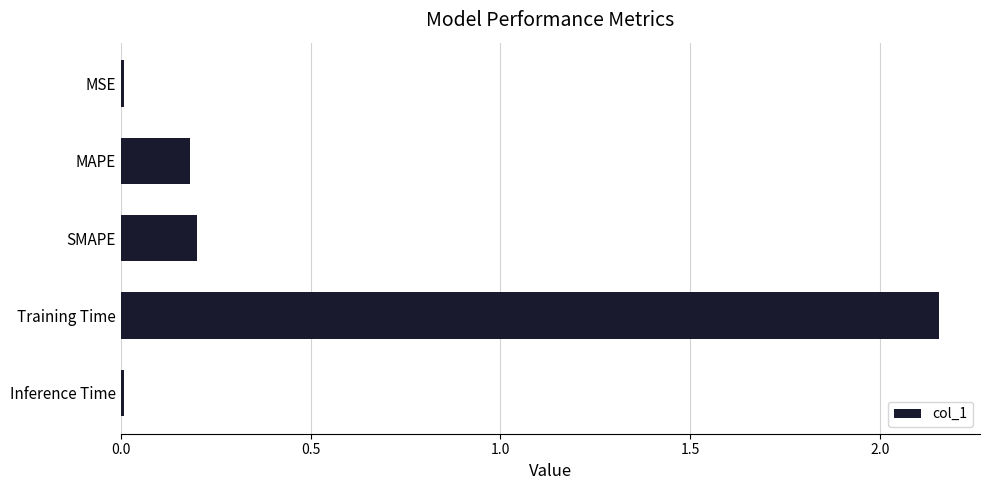

Is it true that the value at MAPE is 0.2?

True